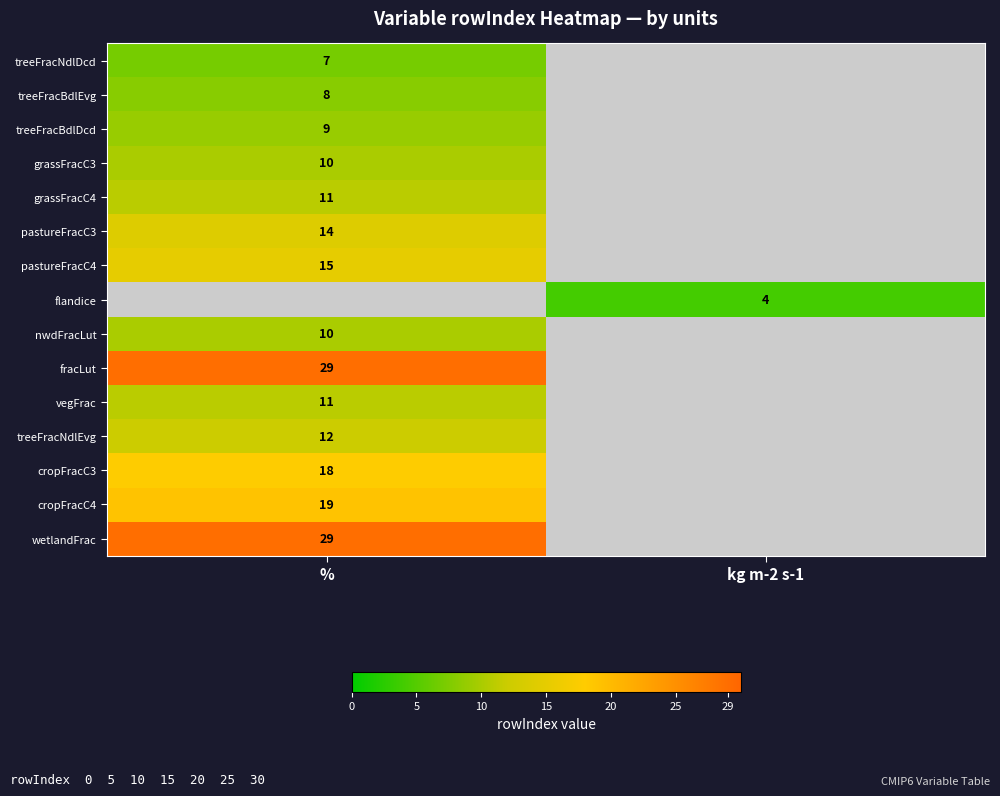

What is the spread (max minus min) of values at kg m-2 s-1?

4